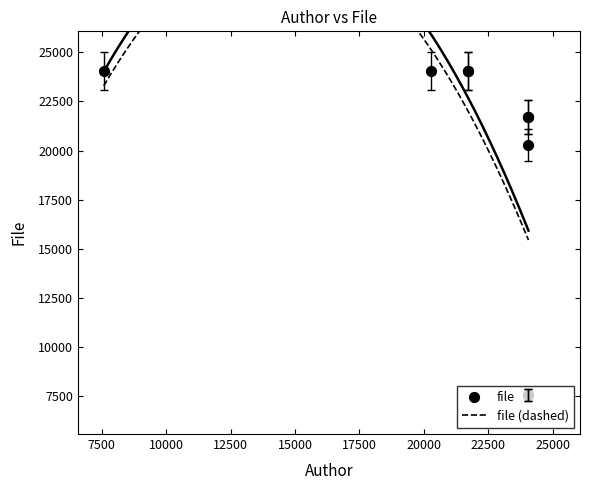

Between 7579 and 20292, which is larger?

7579